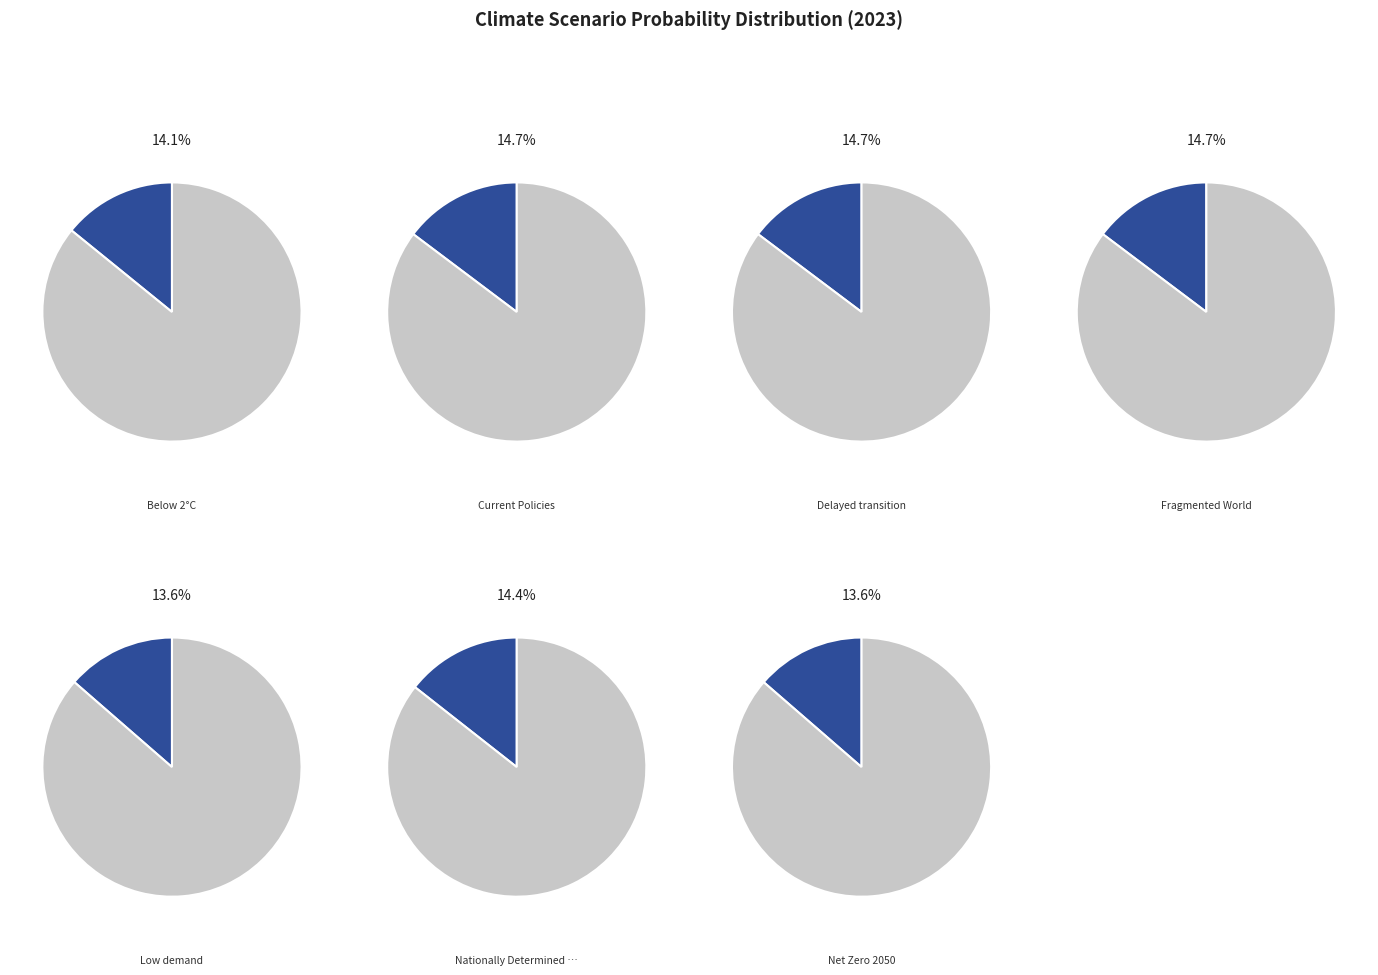

Rank the categories by value from highest to lowest.

Fragmented World, Delayed transition, Current Policies, Nationally Determined Contributions, Below 2°C, Net Zero 2050, Low demand